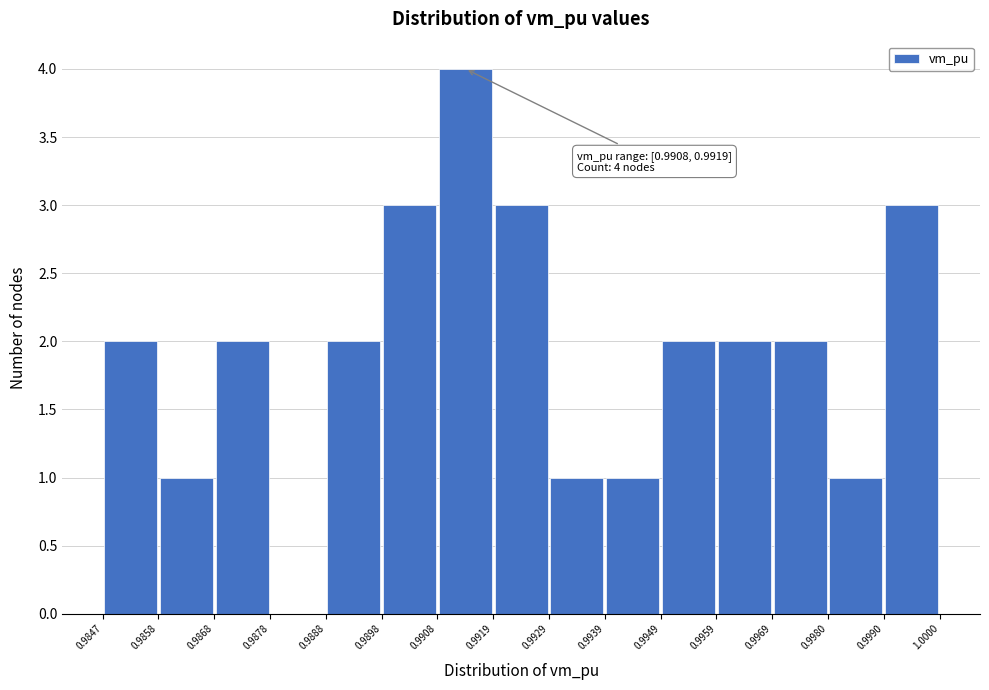

Over which range of the x-axis is the bar tallest?

0.9908 to 0.9919